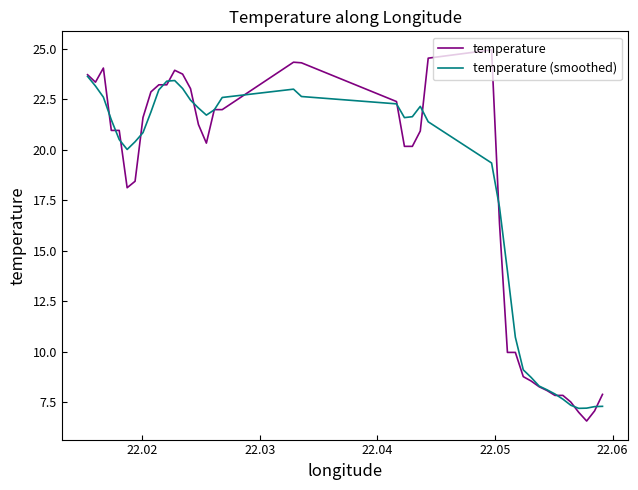

Rank the series by their maximum value, from highest to lowest.

temperature, temperature (smoothed)